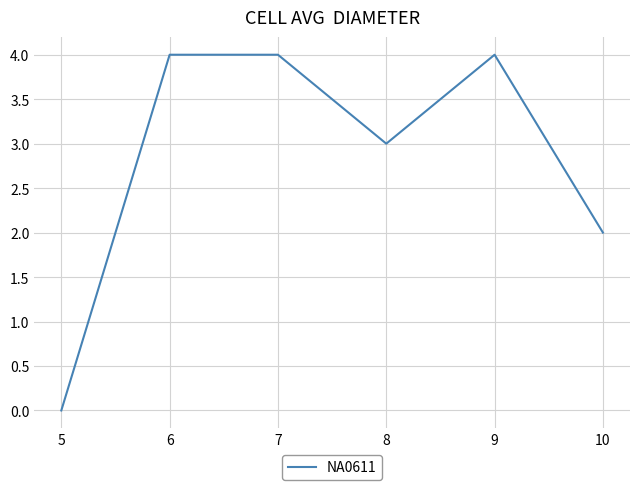

How many values are above zero?

5